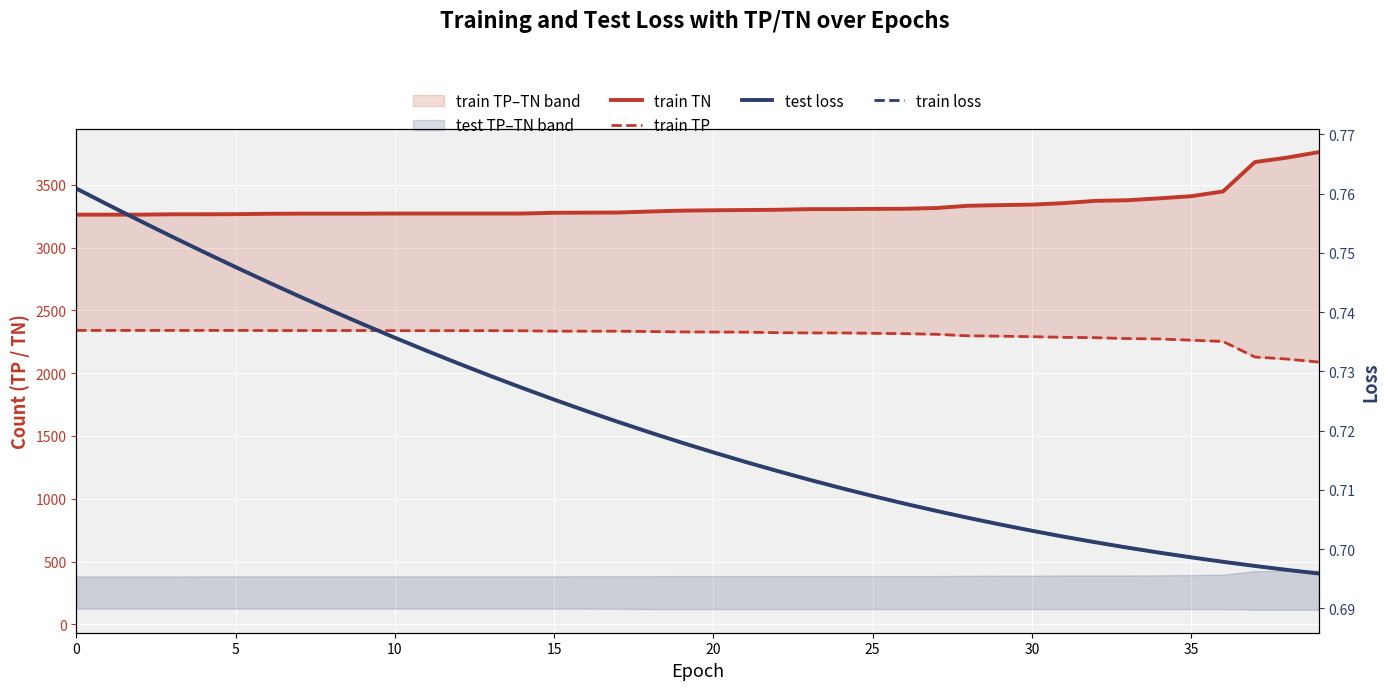

What is the sum of the train TN values at 15 and 20?

6532.0